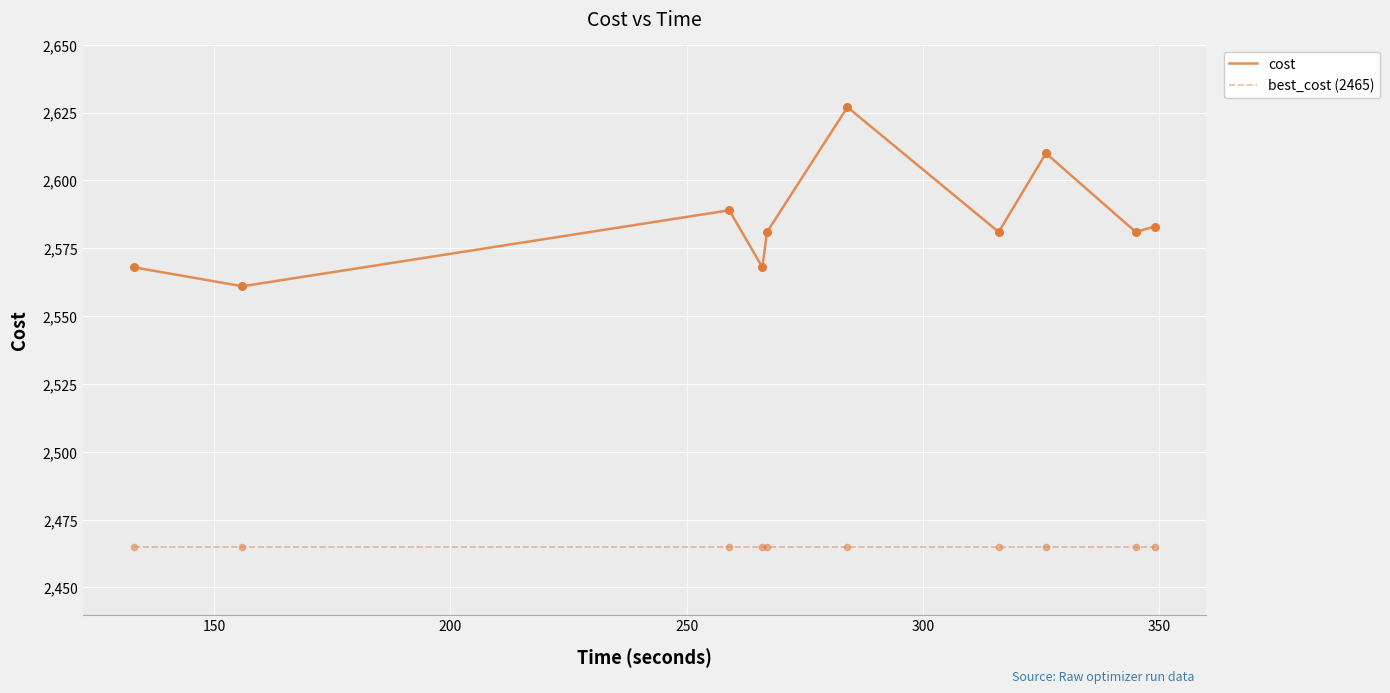

Which series has the largest total across all categories?

cost